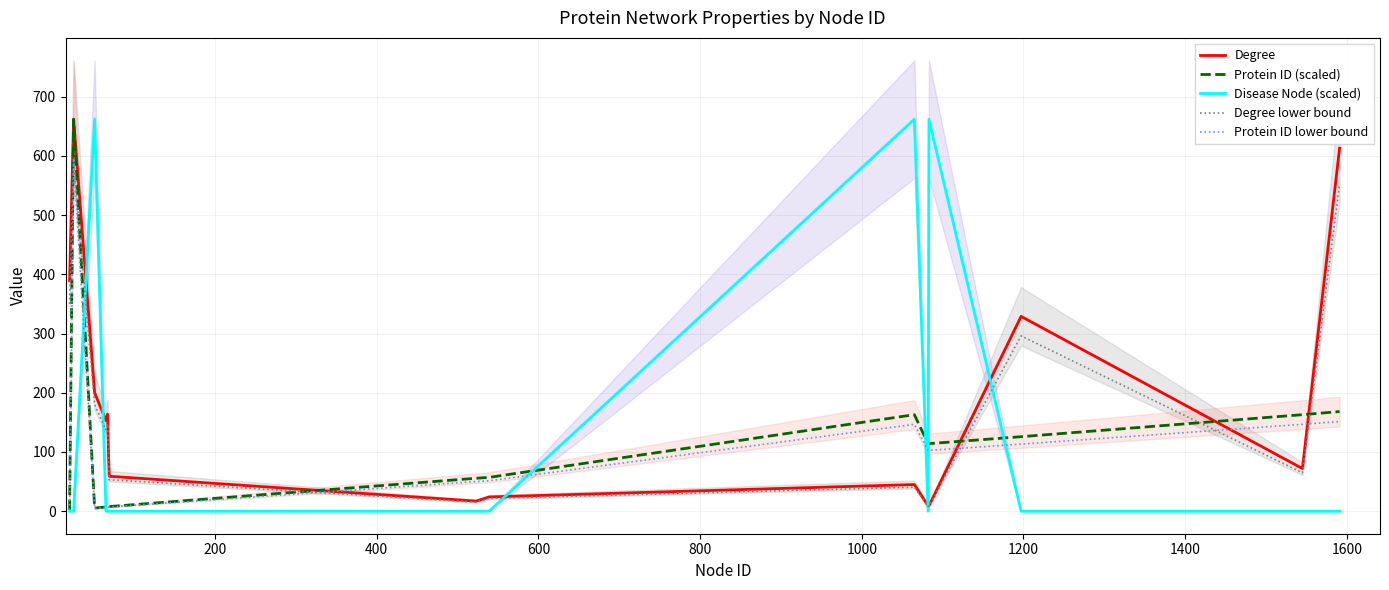

Reading left to right, what are all the values shown in this chart?

Degree: 389.0	662.0	200.0	153.0	164.0	105.0	59.0	17.0	24.0	45.0	9.0	9.0	329.0	72.0	613.0
Protein ID (scaled): 2.2	662.0	5.3	7.1	7.6	7.7	7.8	55.6	57.1	163.0	114.0	114.1	125.8	163.0	168.3
Disease Node (scaled): 0.0	0.0	662.0	0.0	0.0	0.0	0.0	0.0	0.0	662.0	0.0	662.0	0.0	0.0	0.0
Degree lower bound: 350.1	595.8	180.0	137.7	147.6	94.5	53.1	15.3	21.6	40.5	8.1	8.1	296.1	64.8	551.7
Protein ID lower bound: 2.0	595.8	4.7	6.4	6.9	7.0	7.0	50.1	51.4	146.7	102.6	102.6	113.2	146.7	151.4